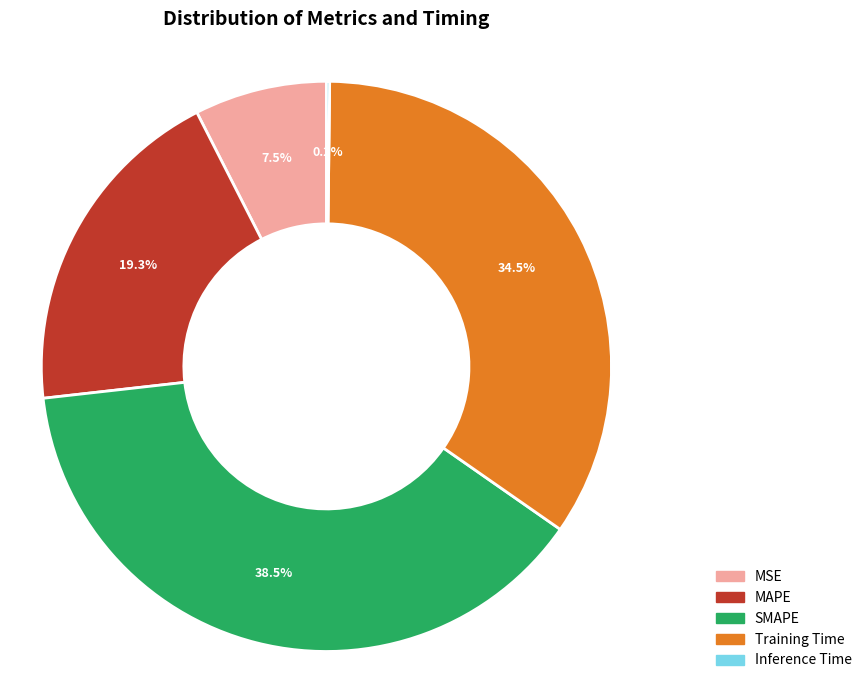

What percentage is NOT represented by Training Time?

65.5%